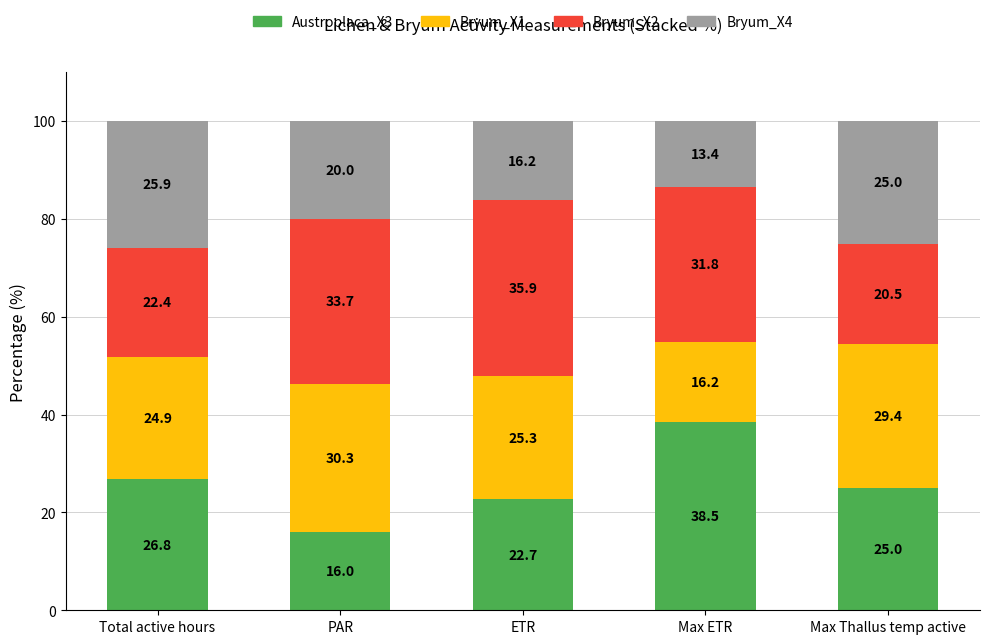

True or false: Austroplaca_X3 has a value of 9.0 at ETR.

False